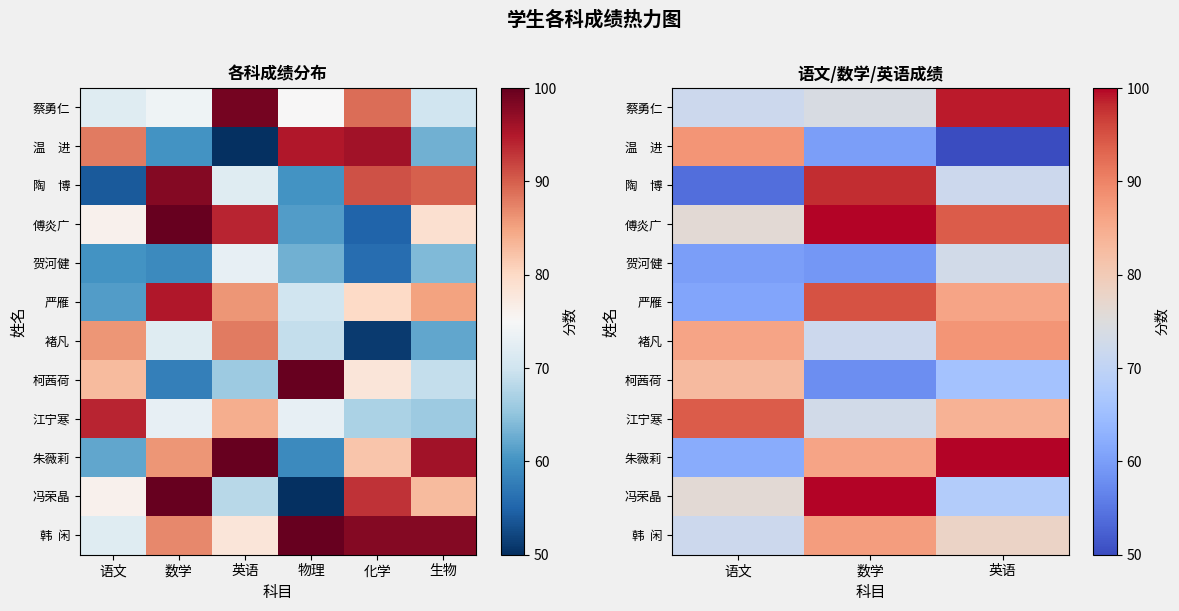

At how many categories does at least one series exceed 67?

3